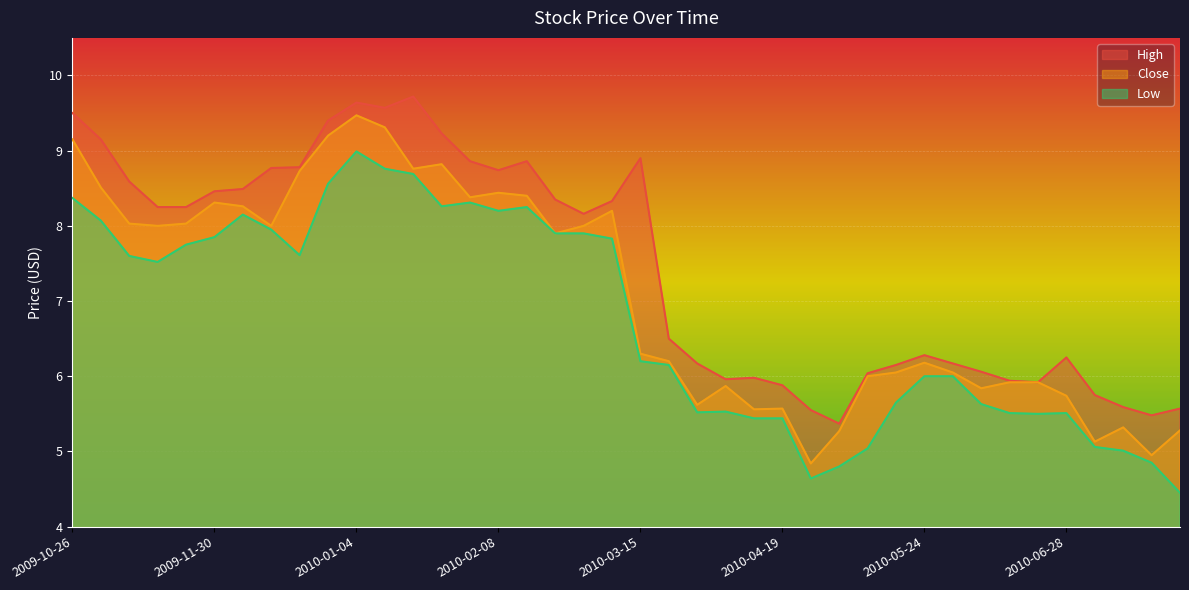

The value of High at 2009-11-16 is 8.2. True or false?

True